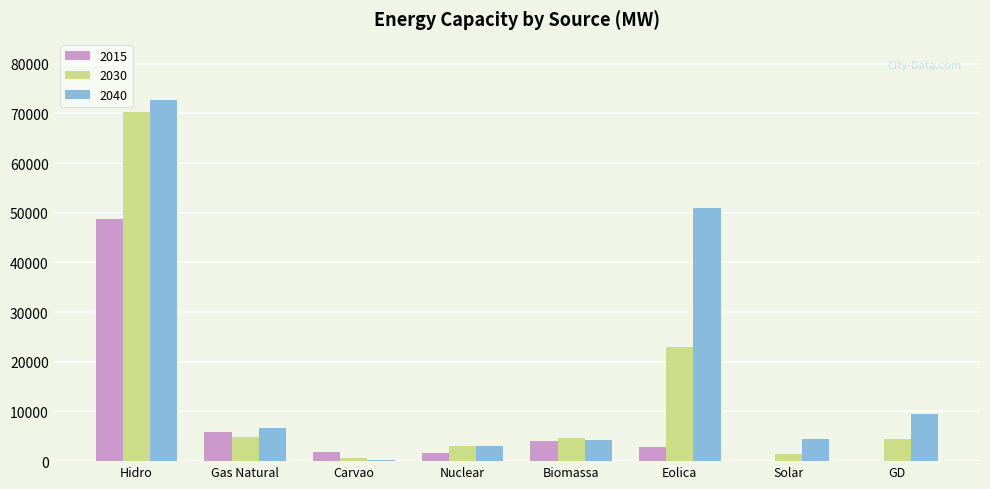

Which label corresponds to the largest value in the chart?

Hidro